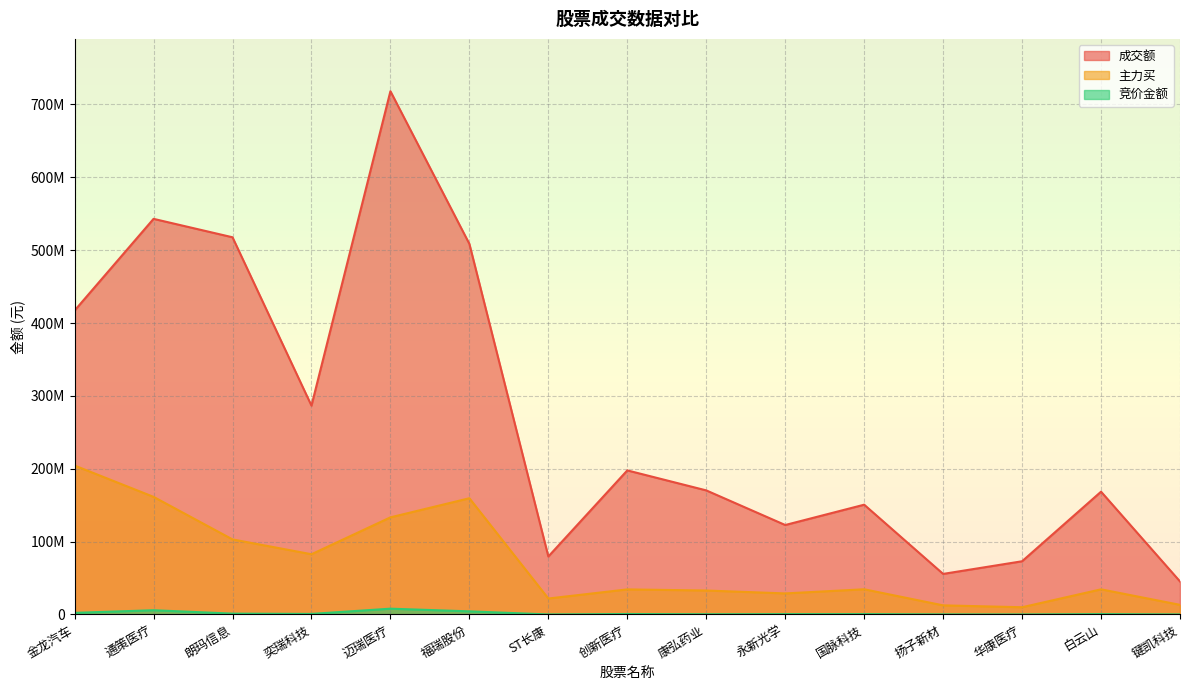

What position from the right is 福瑞股份?

10